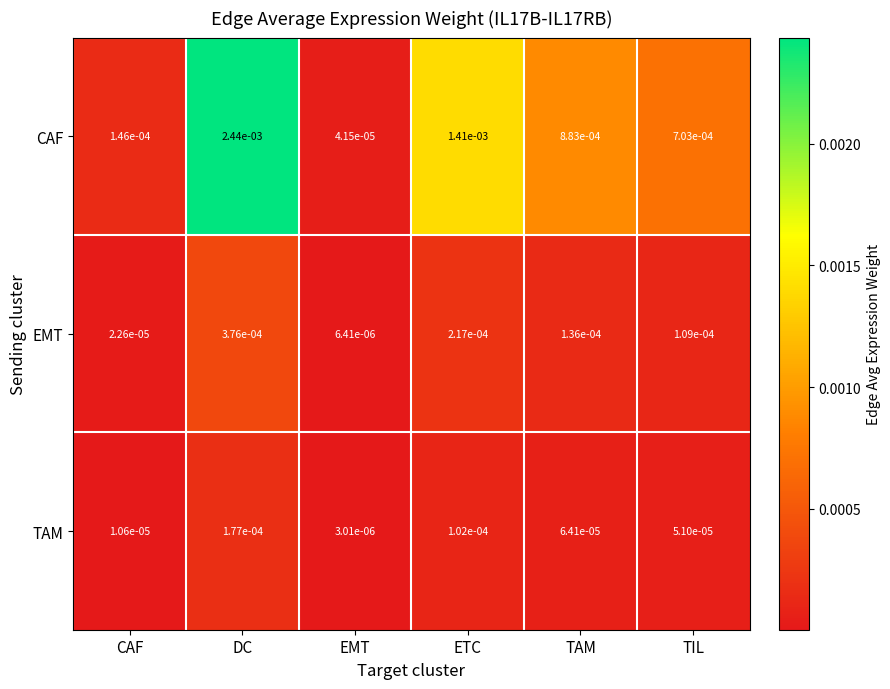

Which series changed the most between DC and ETC?

CAF